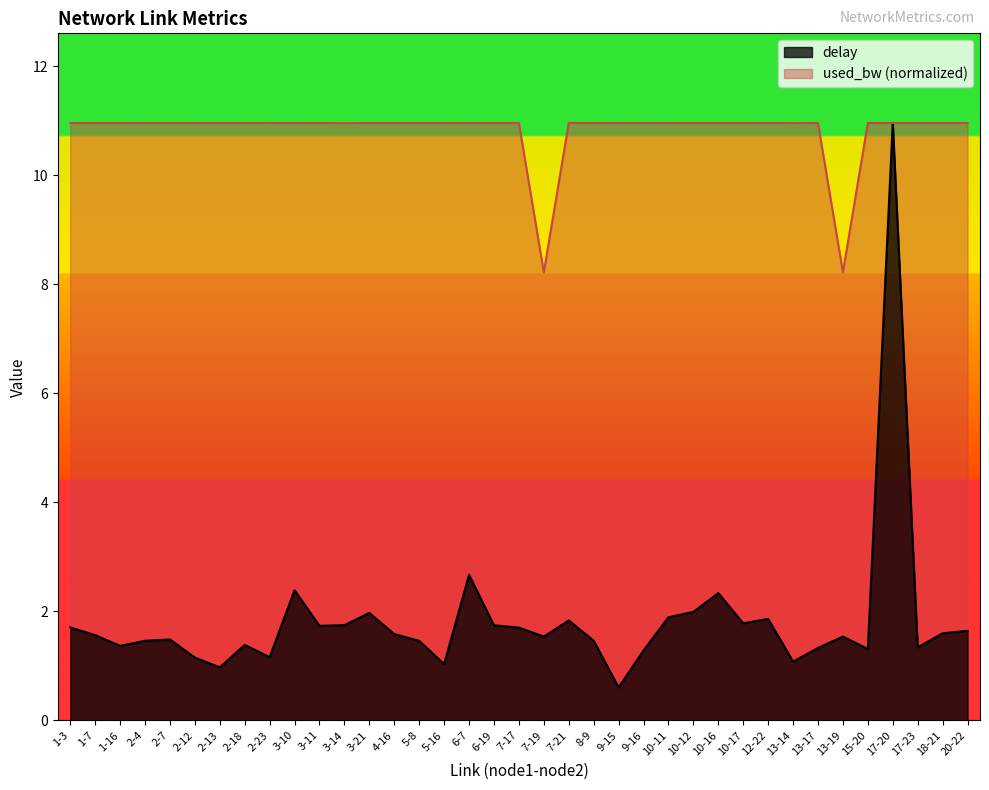

Read the used_bw value at 9-15.

11.0